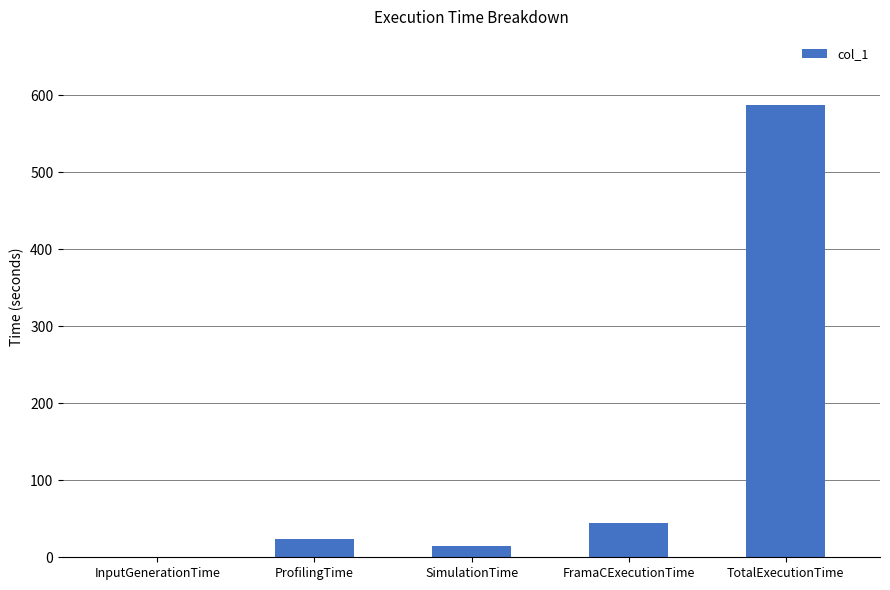

What is the change in value from SimulationTime to TotalExecutionTime?

+572.4